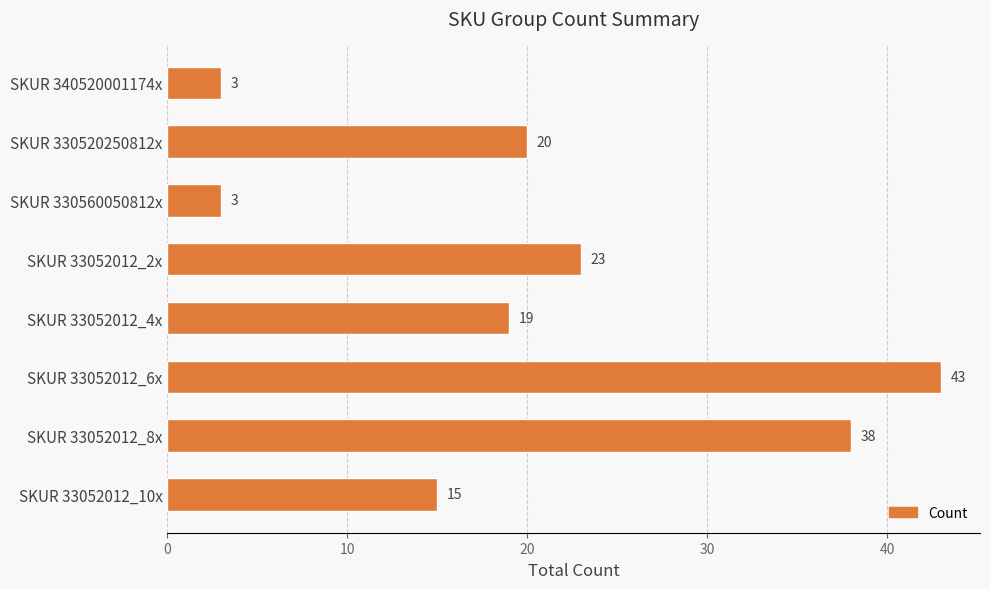

Is it true that the value at SKUR 33052012_2x is 34?

False